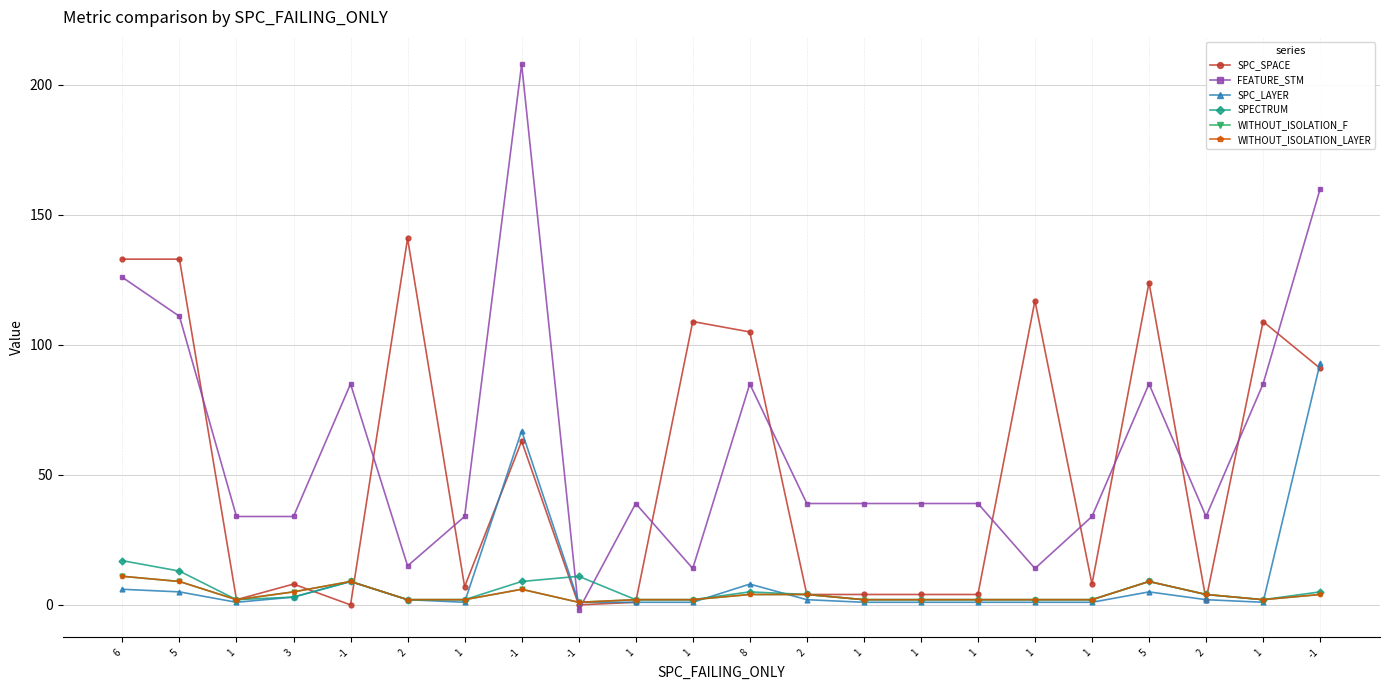

The SPECTRUM series shows 1 at 1. True or false?

False